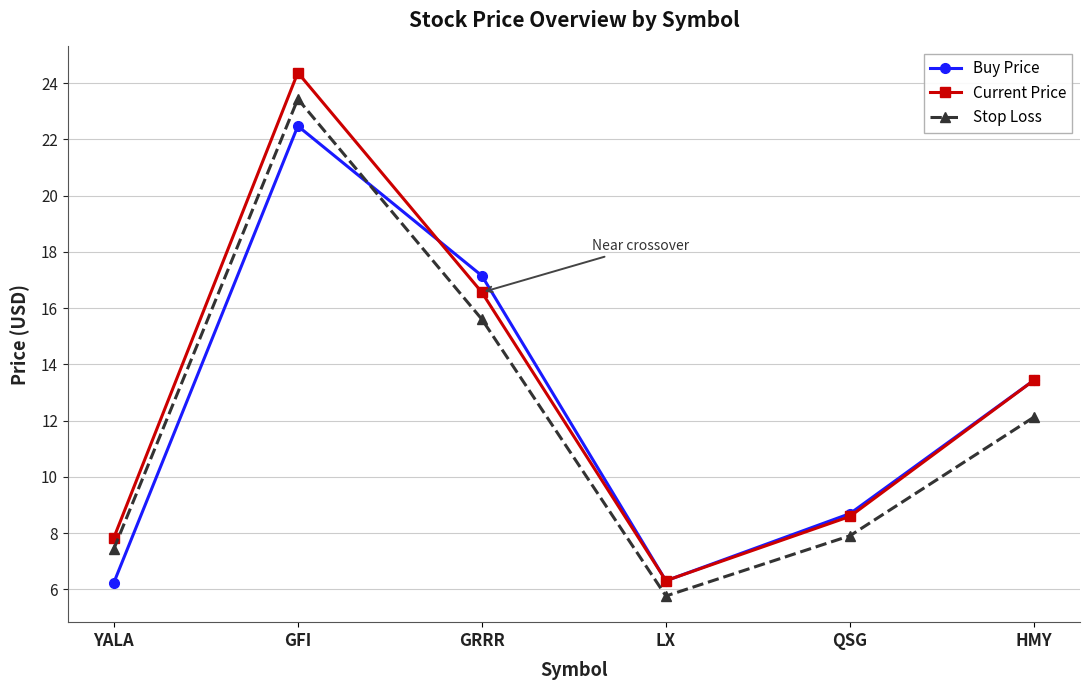

Rank the categories by Current Price value from highest to lowest.

GFI, GRRR, HMY, QSG, YALA, LX